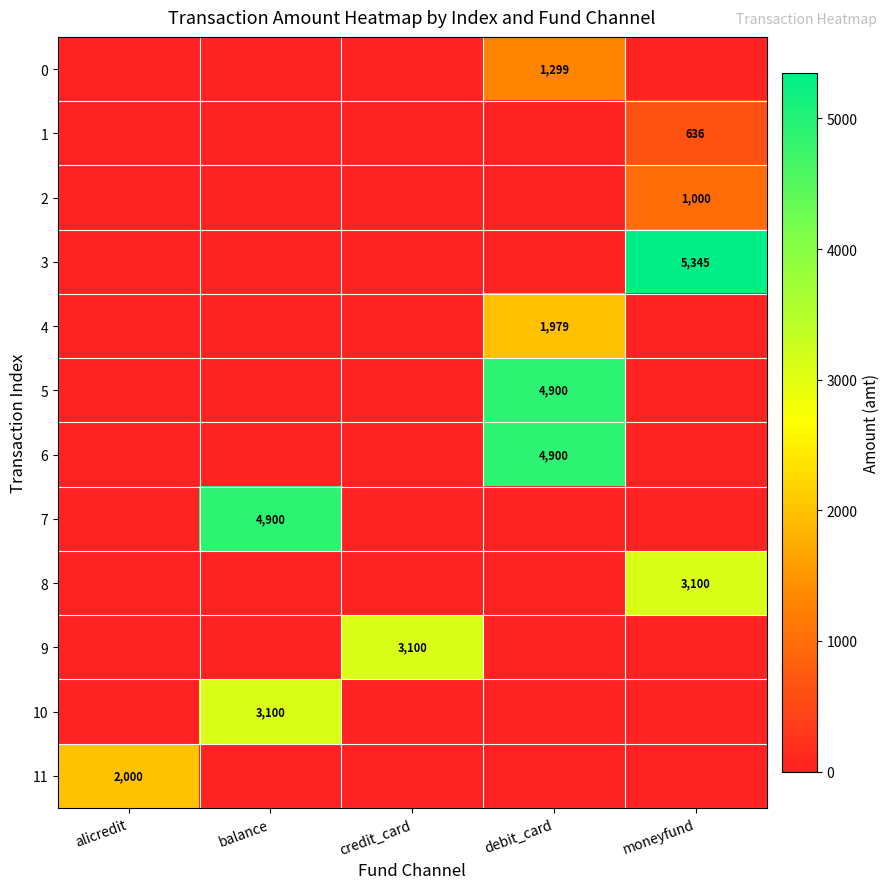

What is the sum of all 1 values?

636